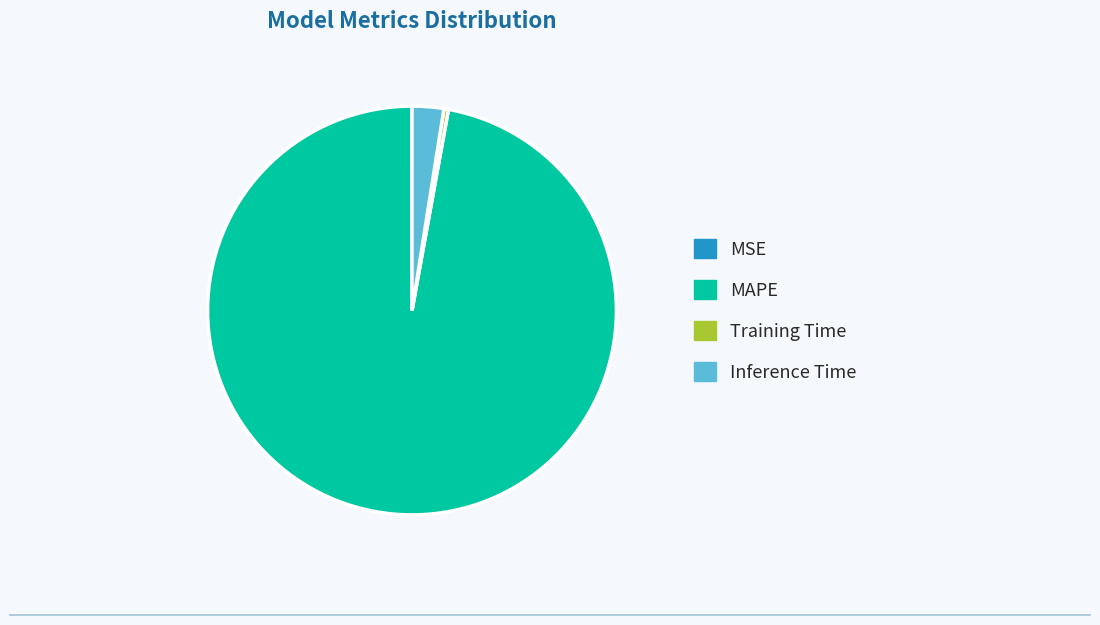

What is the majority slice?

MAPE